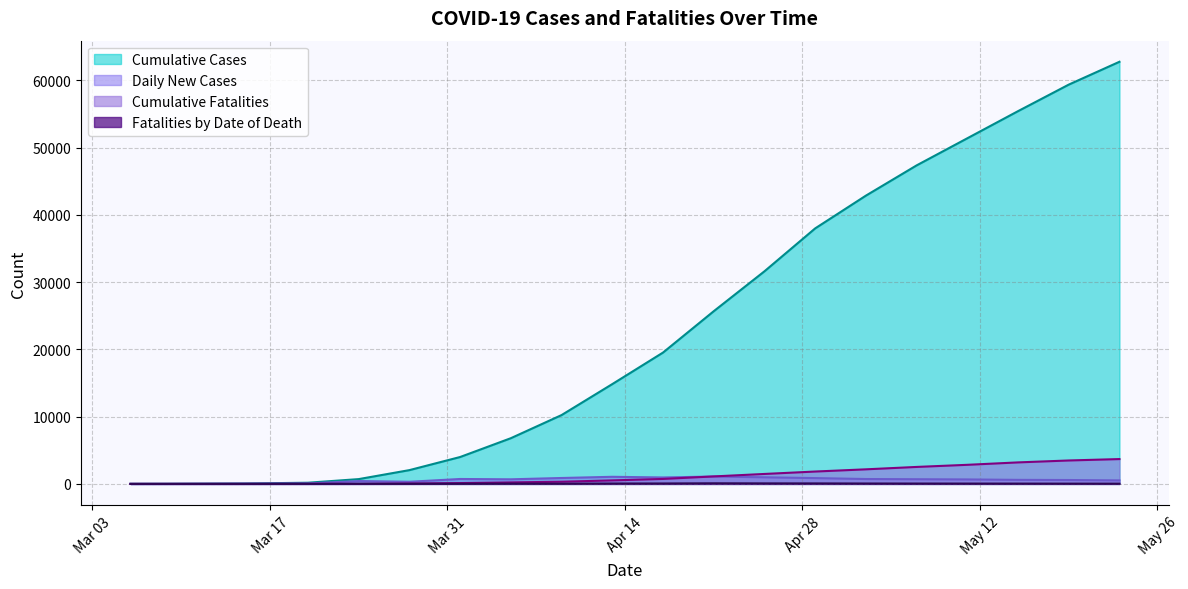

What is the total value across all series at 2020-03-24?

1163